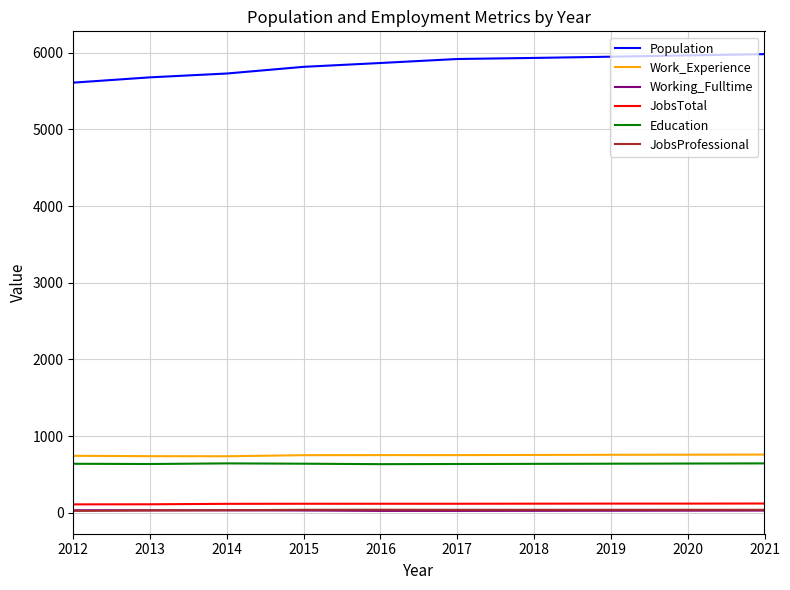

Which series has the widest spread of values?

Population